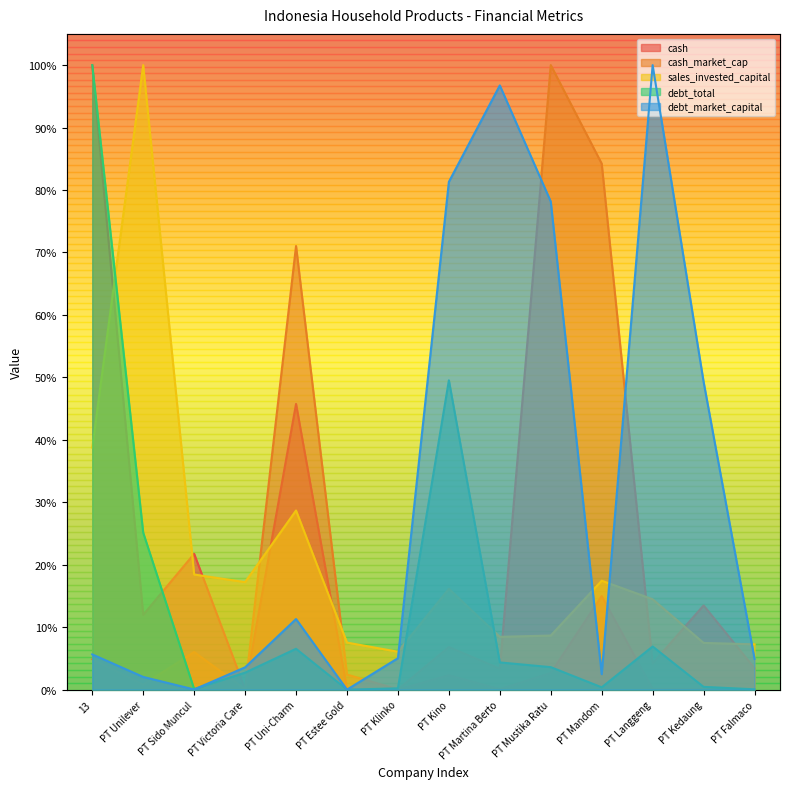

Between 13 and PT Langgeng, which series saw the biggest shift?

cash